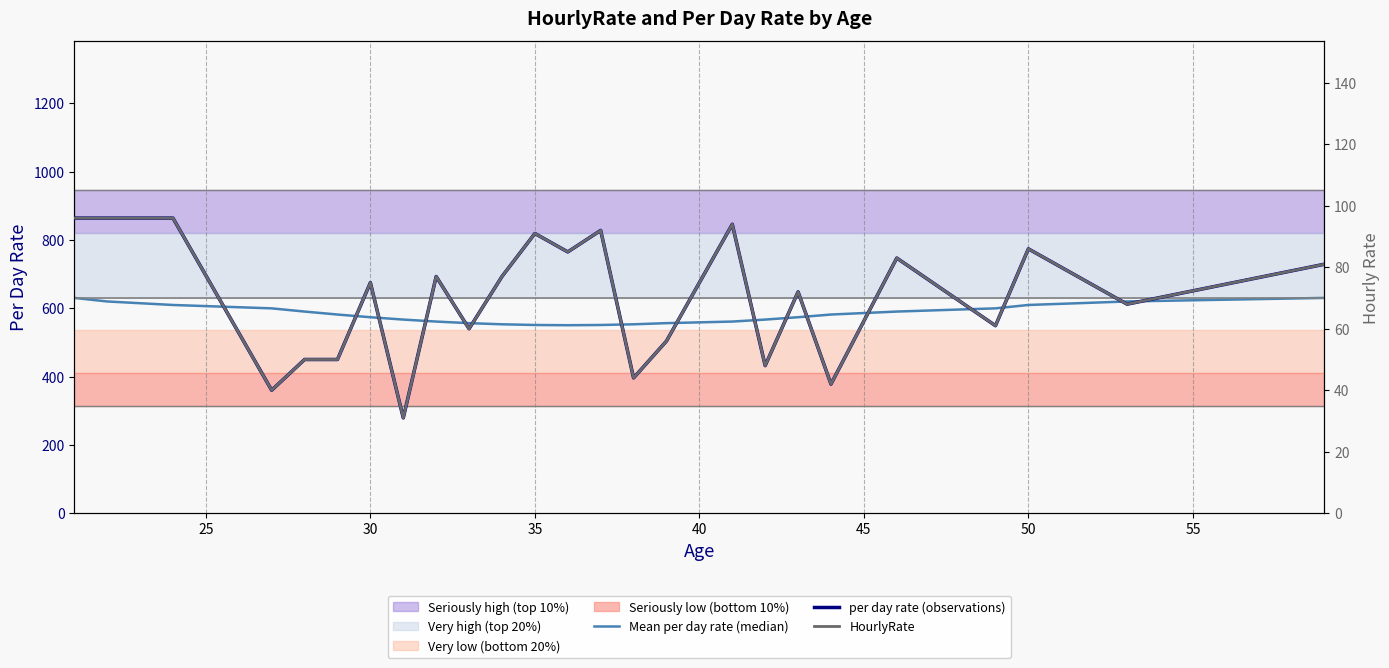

Rank the series by their maximum value, from lowest to highest.

HourlyRate, Mean per day rate (median), per day rate (observations)